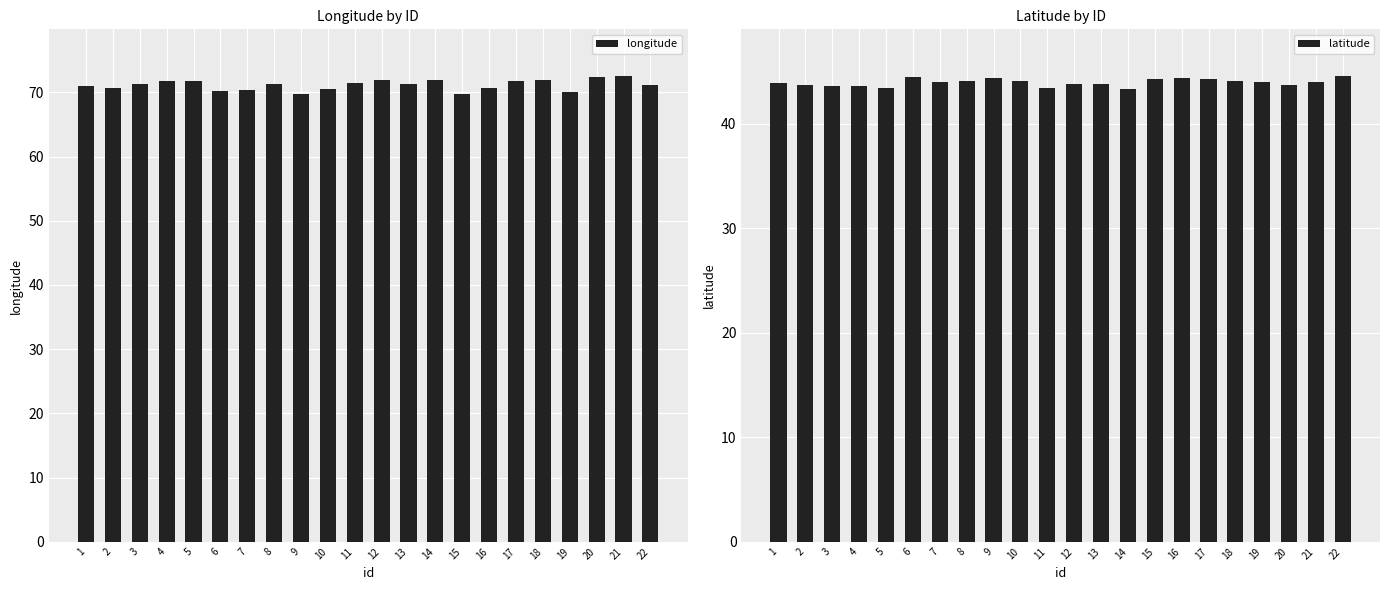

How many distinct data groups are displayed?

2